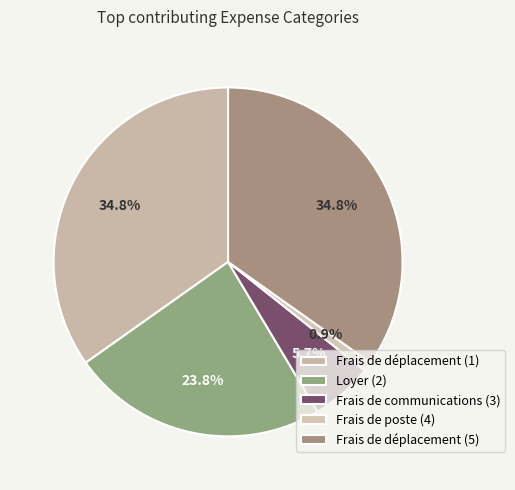

Rank the categories by value from highest to lowest.

Frais de déplacement (1), Frais de déplacement (5), Loyer (2), Frais de communications (3), Frais de poste (4)